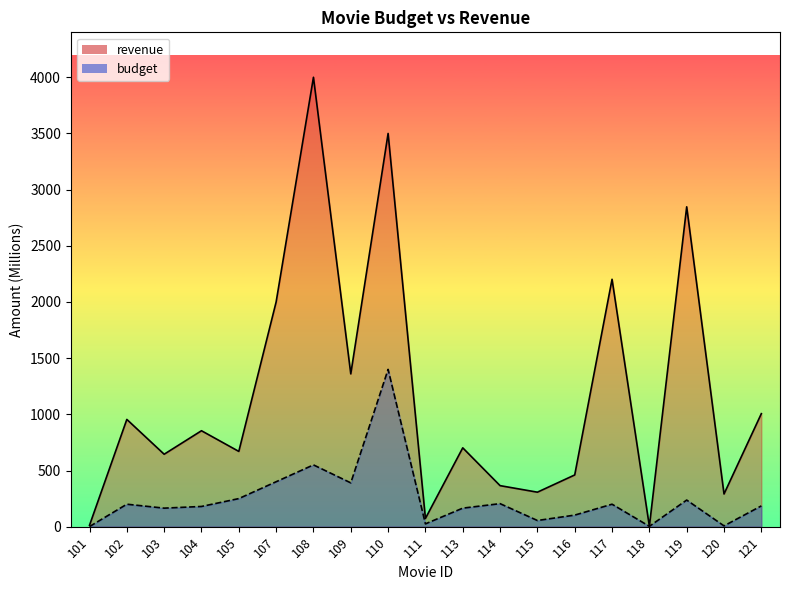

True or false: budget has more than 1 interior local peaks.

True